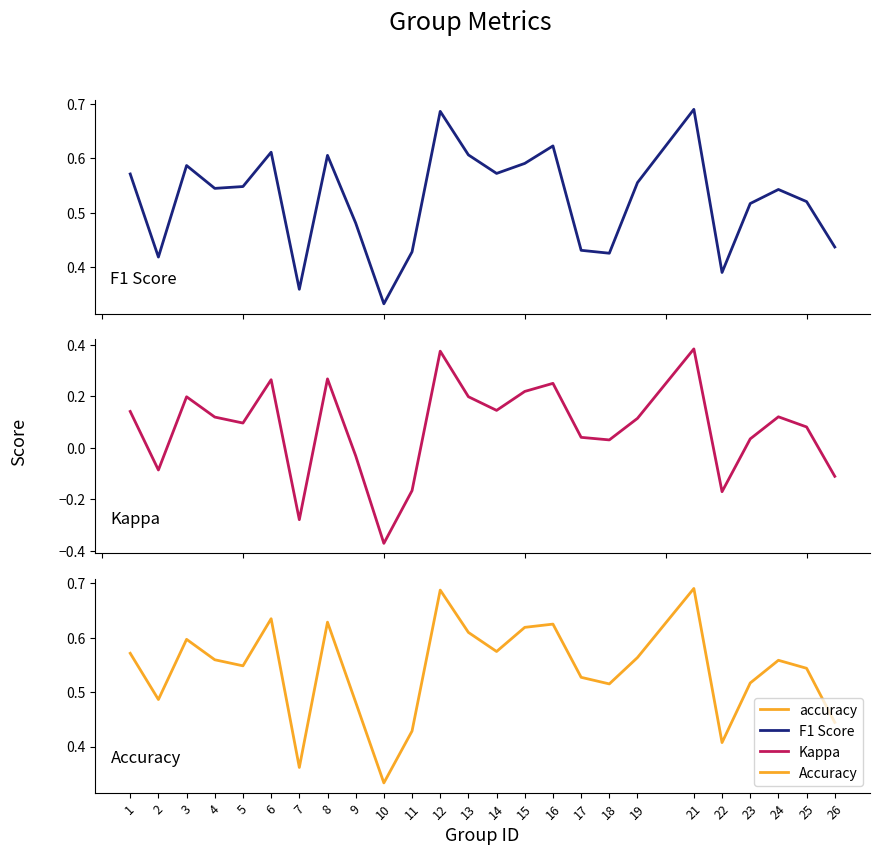

True or false: accuracy and kappa intersect in this chart.

False